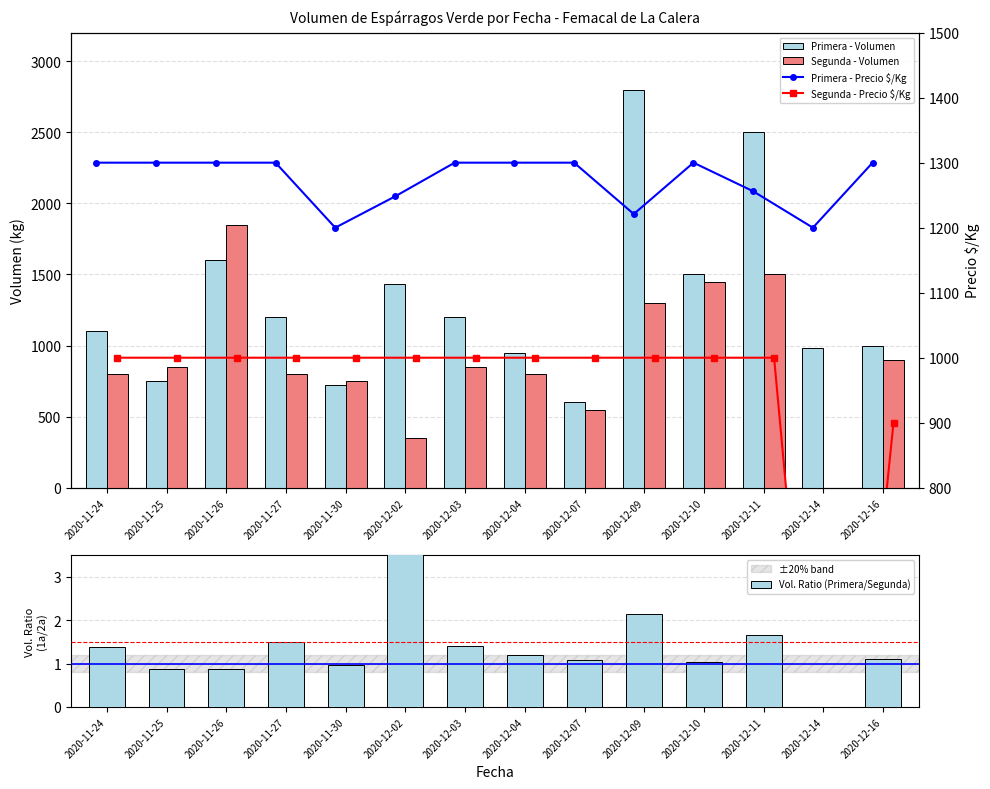

Which label corresponds to the largest value in the chart?

2020-12-09